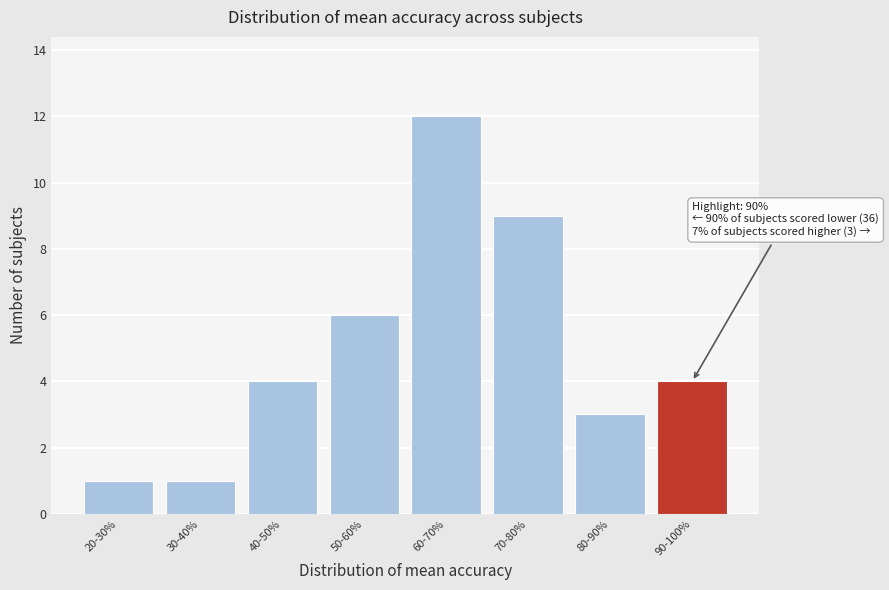

Reading left to right, what are all the values shown in this chart?

20-30%=1	30-40%=1	40-50%=4	50-60%=6	60-70%=12	70-80%=9	80-90%=3	90-100%=4